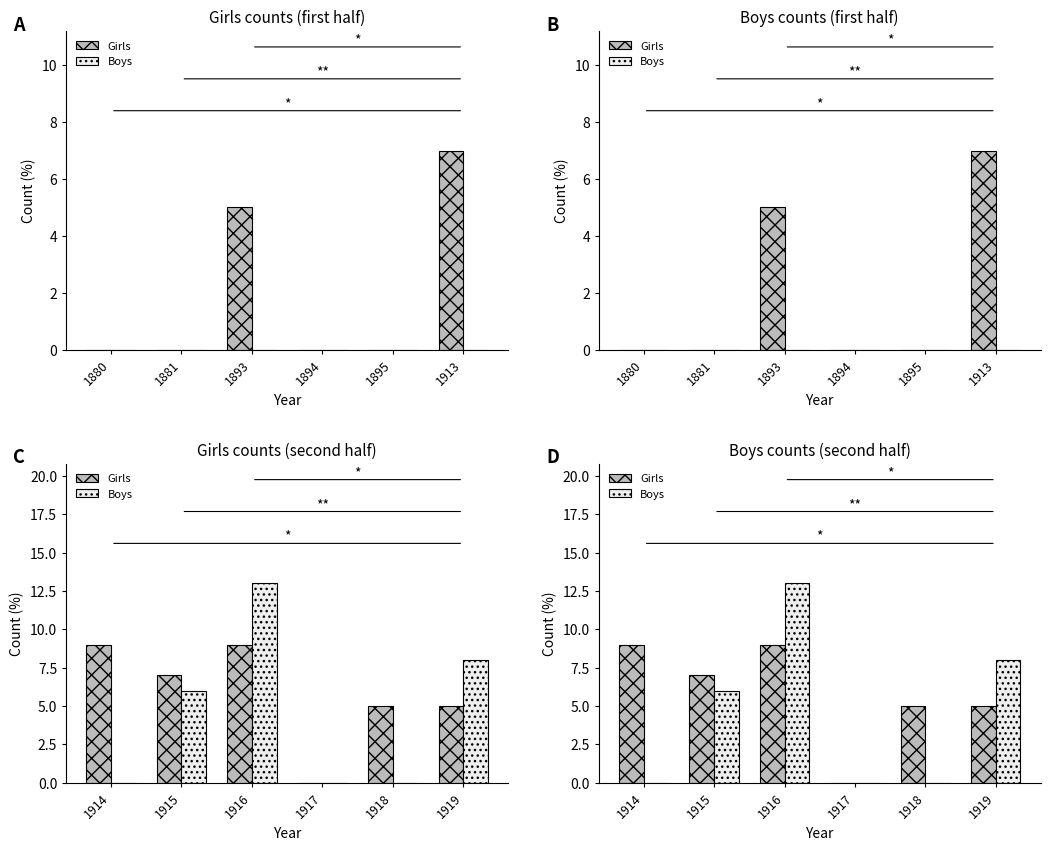

Between 1914 and 1918, which series saw the biggest shift?

Girls